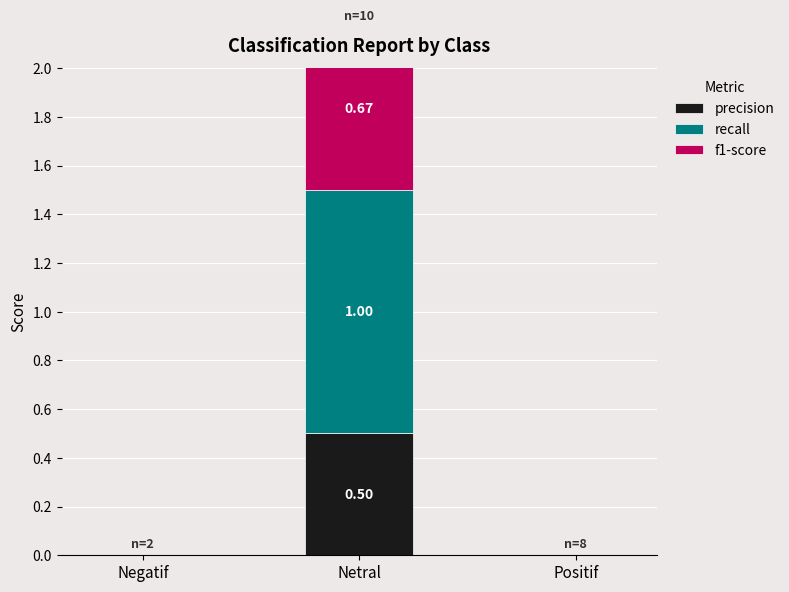

Which category has the highest value across all series?

Netral